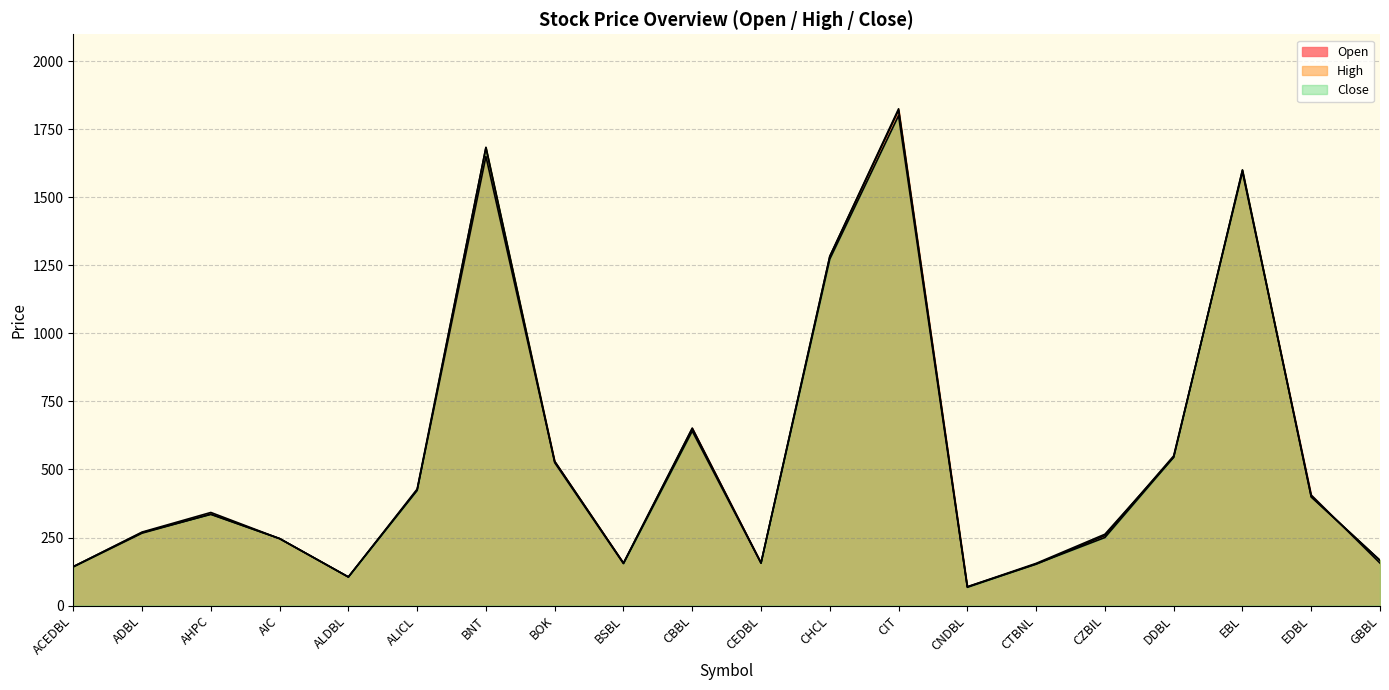

Which has a higher value, GBBL or CZBIL?

CZBIL